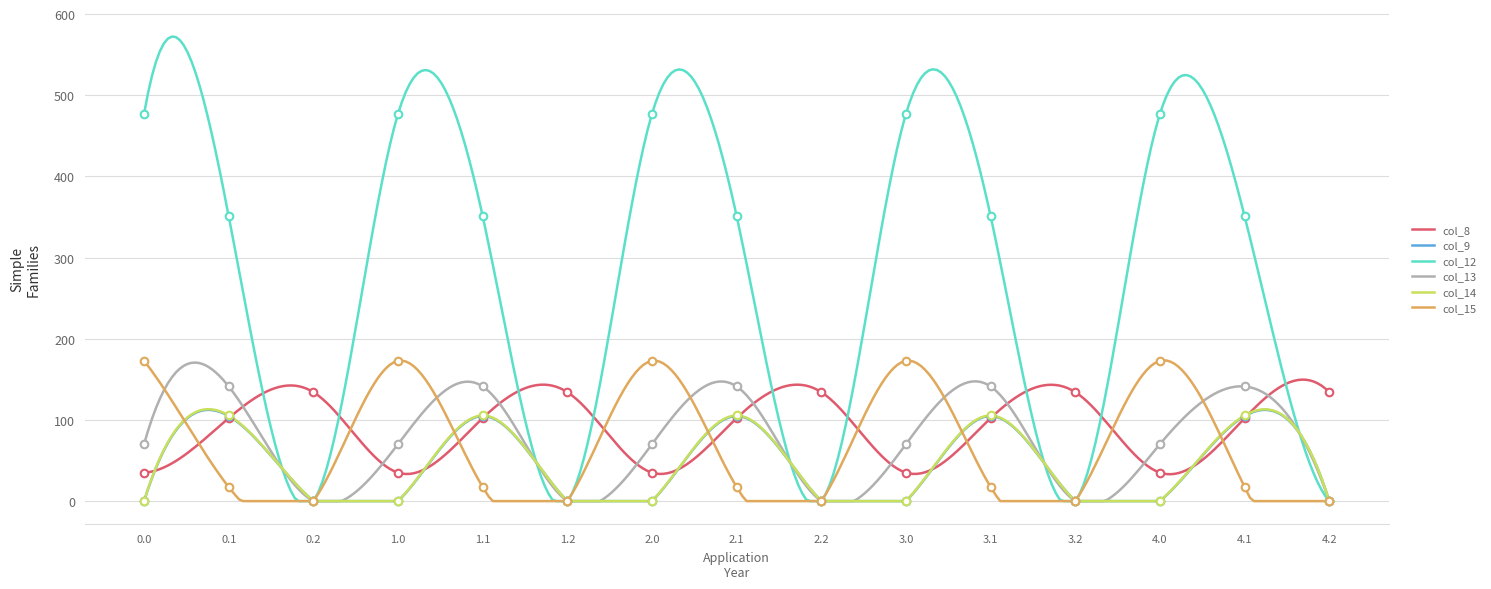

Which series contains the lowest Y value?

col_9